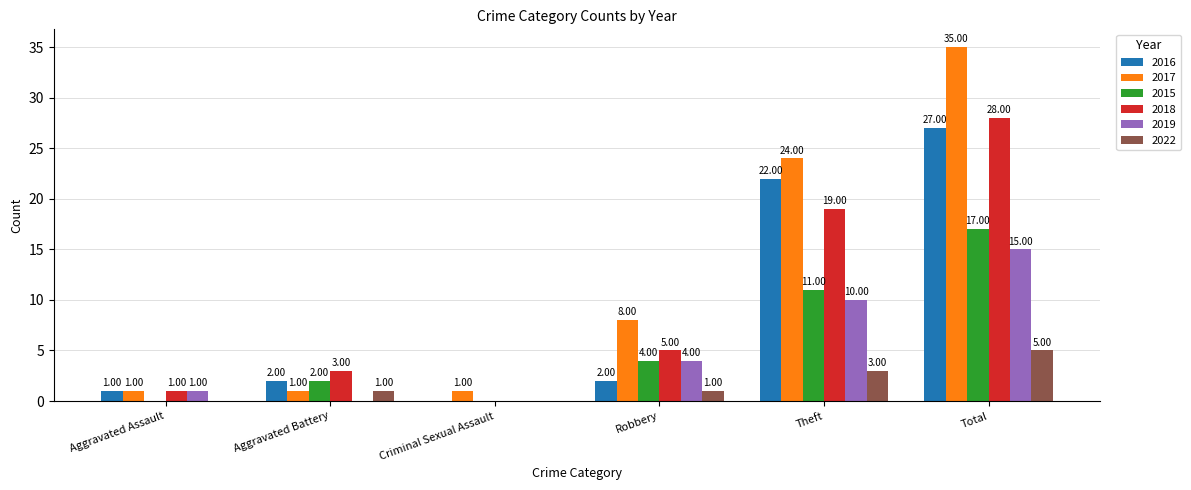

Between Theft and Total, which series saw the biggest shift?

2017